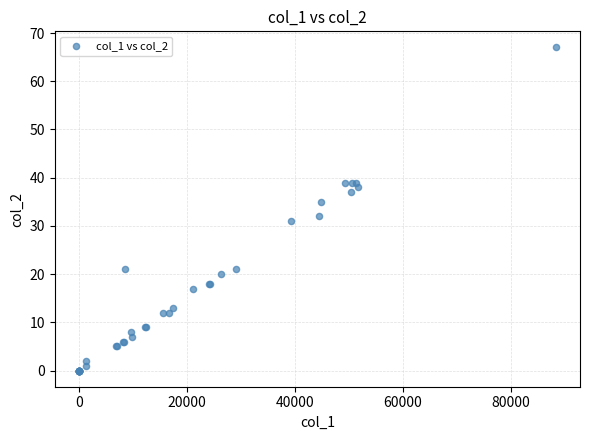

What Y value in the scatter plot is closest to 33?

32